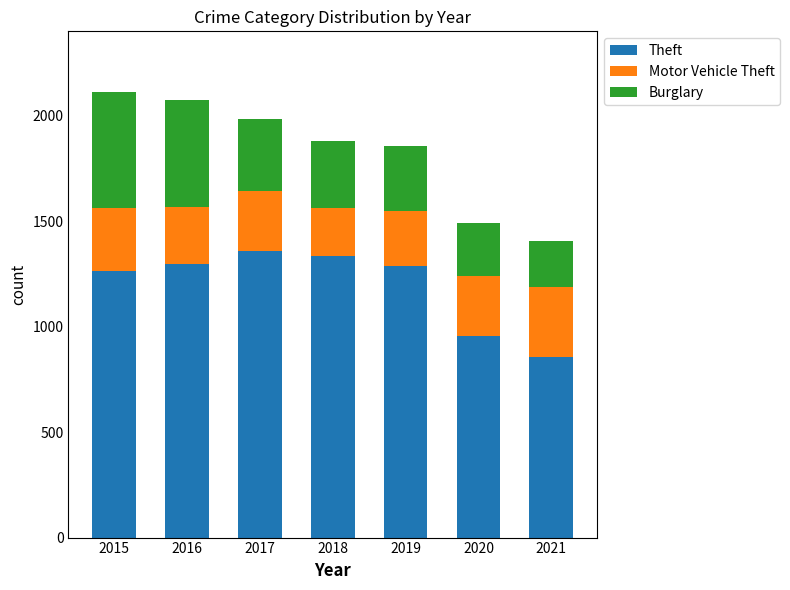

The Theft series shows 1359 at 2017. True or false?

True